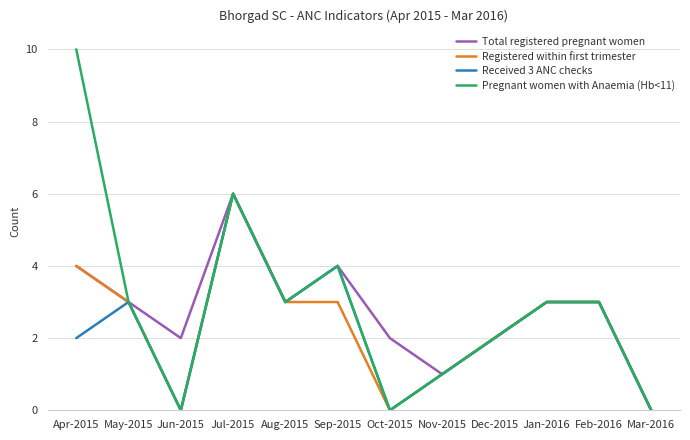

How many interior local valleys does the Total registered pregnant women series have?

3